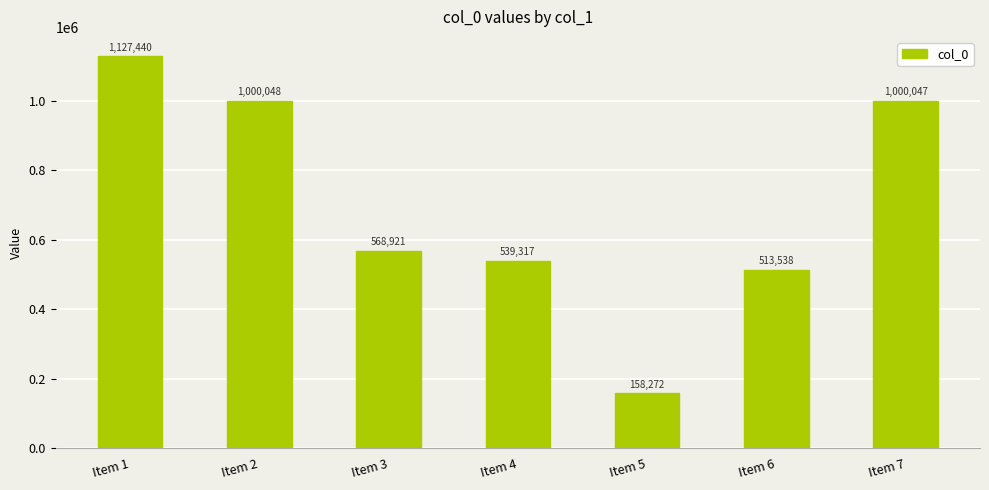

At which label does the data first exceed 568921?

Item 1